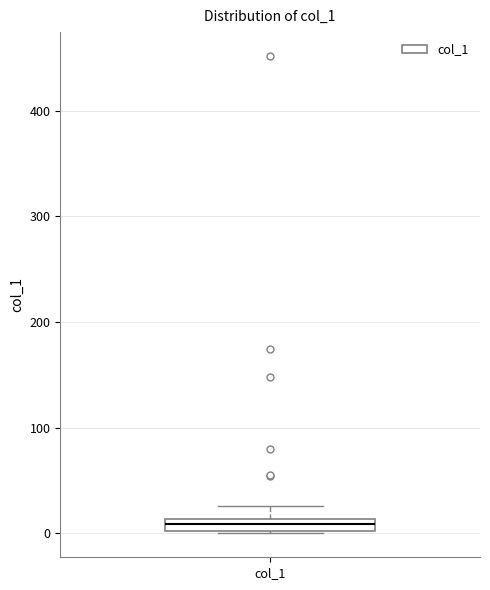

Where is the upper edge of the box for col_1 on the y-axis? The values are not printed on the chart, so give them approximately, as read against the axis.

10